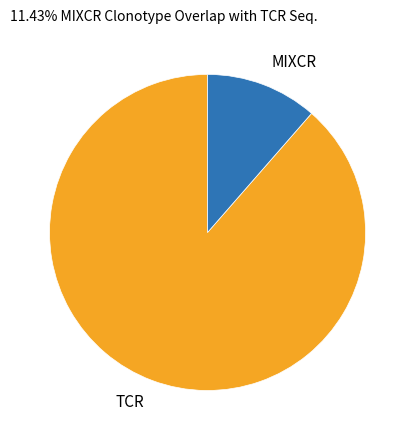

True or false: TCR accounts for 89% of the total.

True